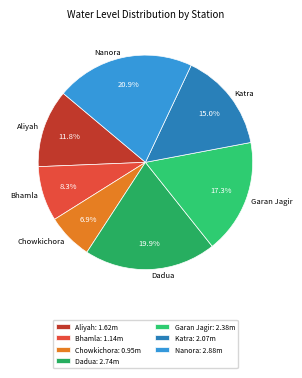

The Garan Jagir slice represents 17% of the pie. True or false?

True